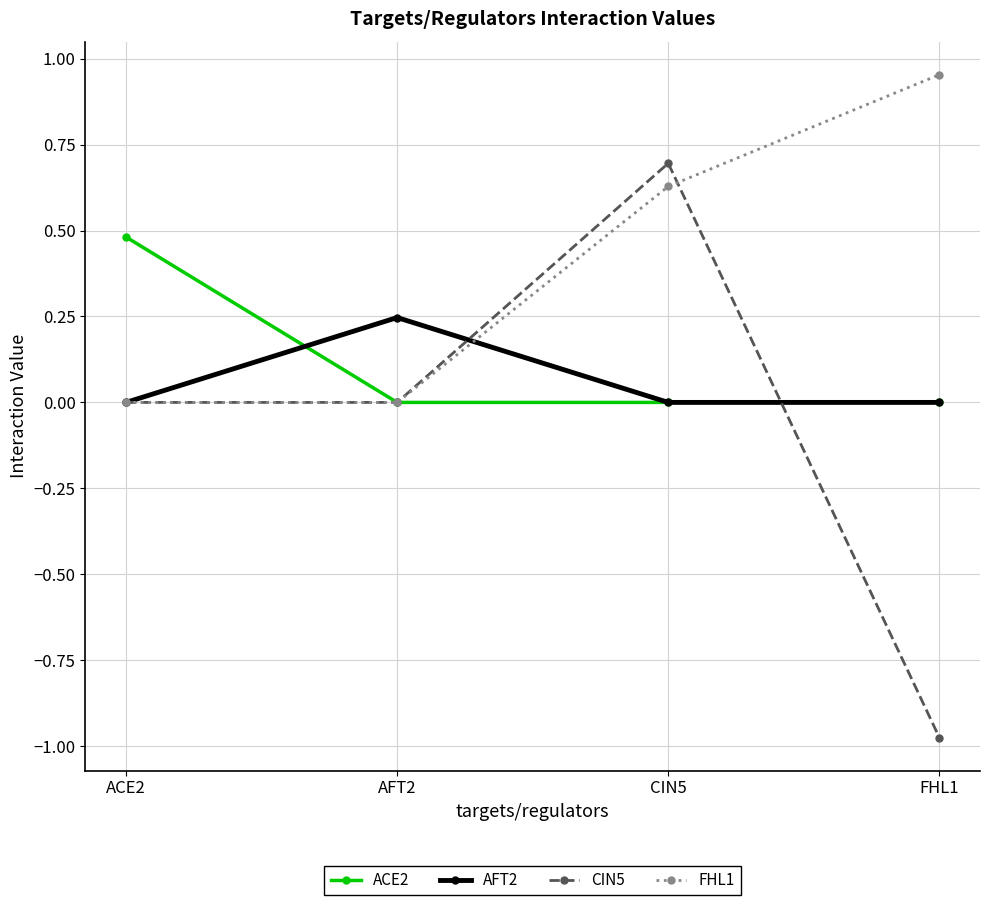

Count the number of data series in this chart.

4